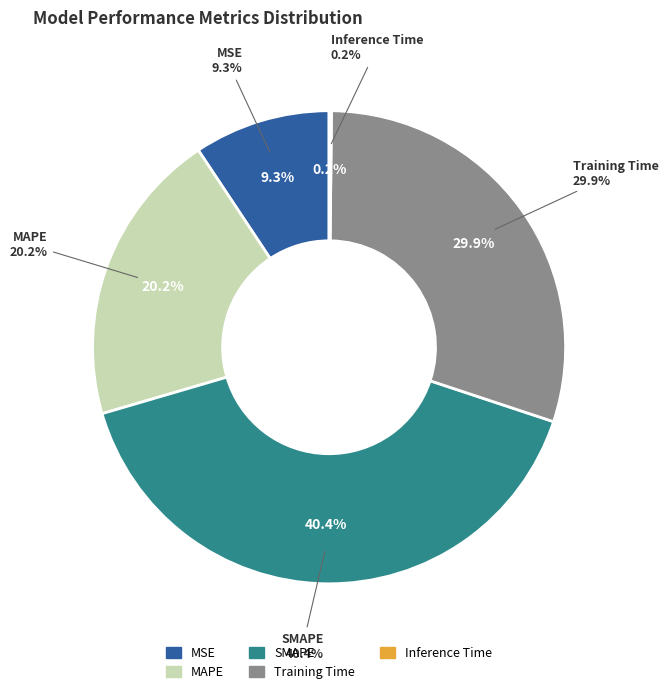

To the nearest percent, what portion does Training Time represent?

30%